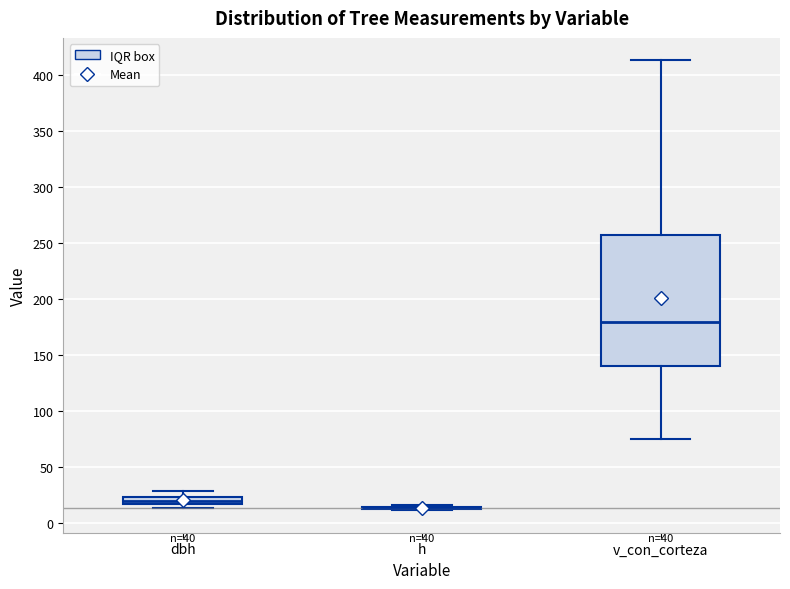

Comparing the boxes themselves (not the whiskers), which one is the tallest?

v_con_corteza